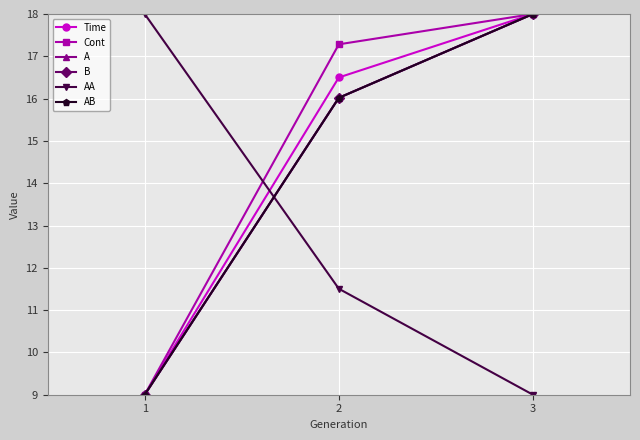

Does the chart have visible grid lines?

Yes